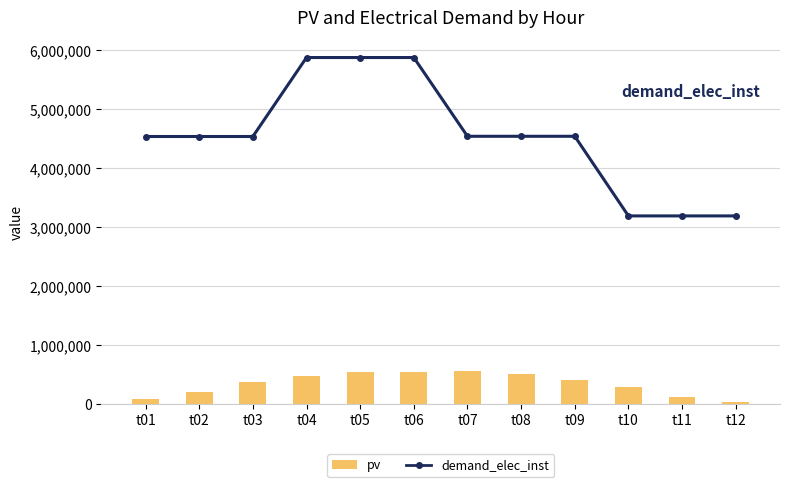

Which label corresponds to the largest value in the chart?

t04